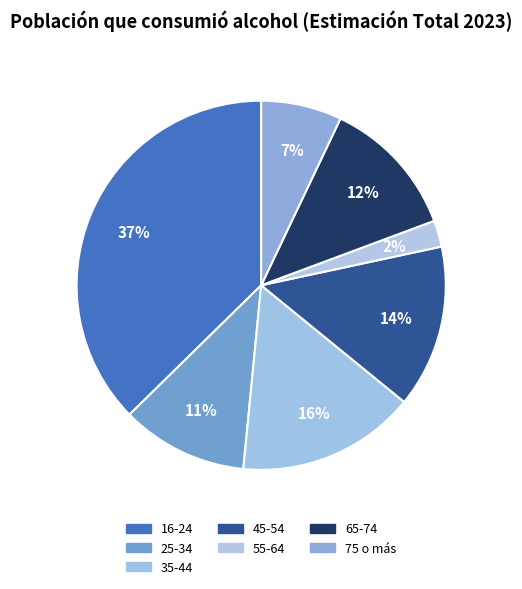

Does any single category account for the majority?

No